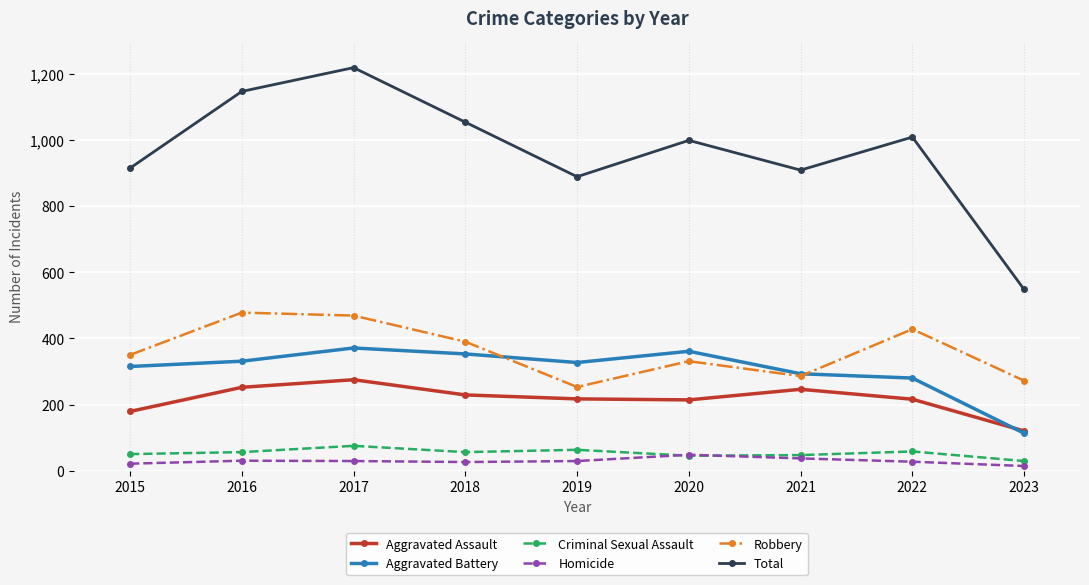

True or false: Aggravated Battery and Total intersect in this chart.

False